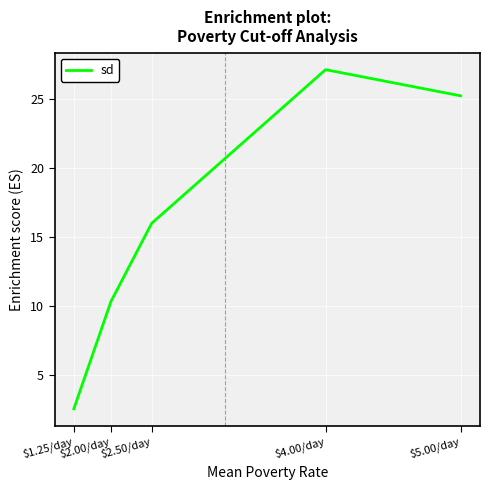

At which category does the data reach its first local peak?

$4.00/day